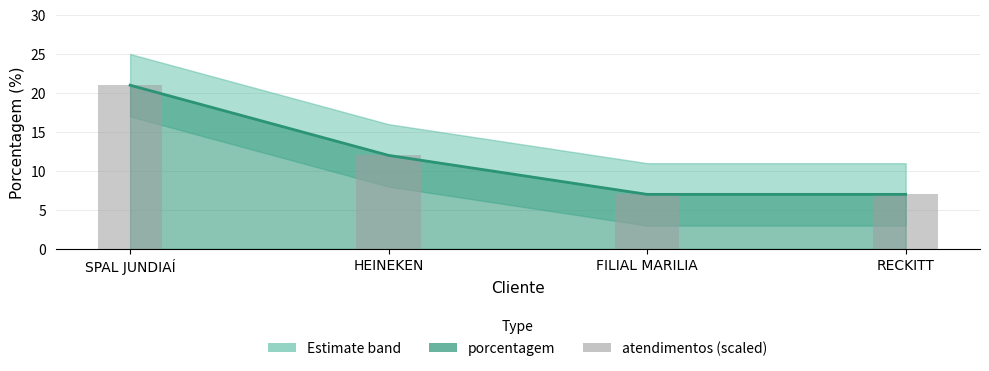

What is the difference between the maximum and second lowest values?

14